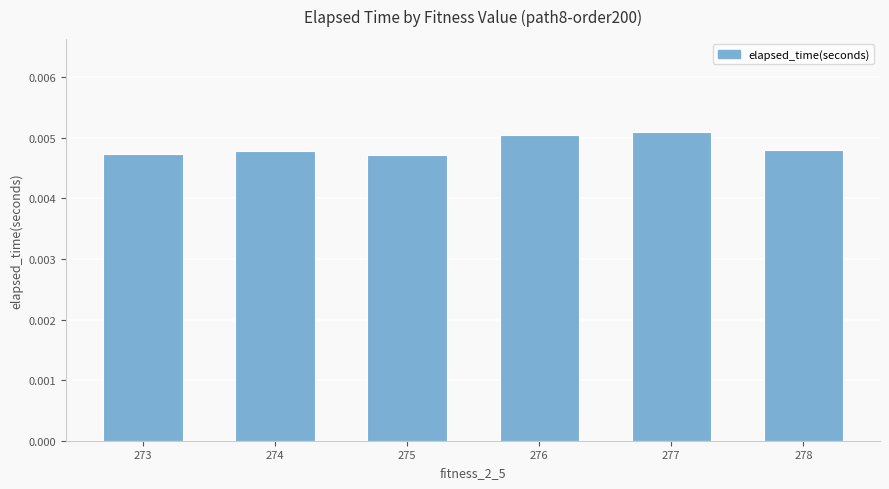

How many data points does each series have?

6